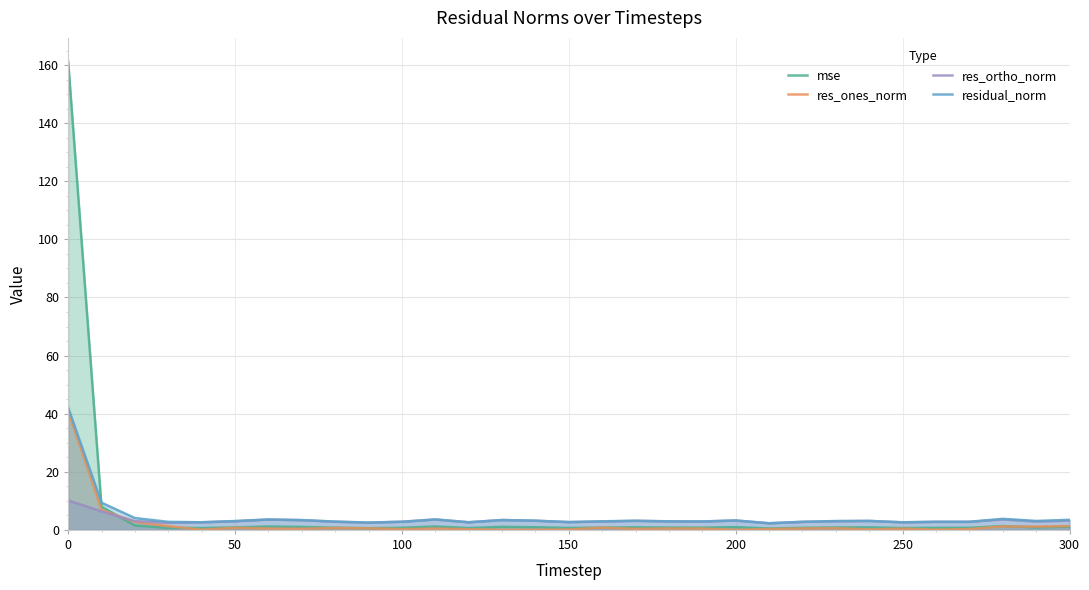

What is the value of the residual_norm point at the 12th from the left?

3.6